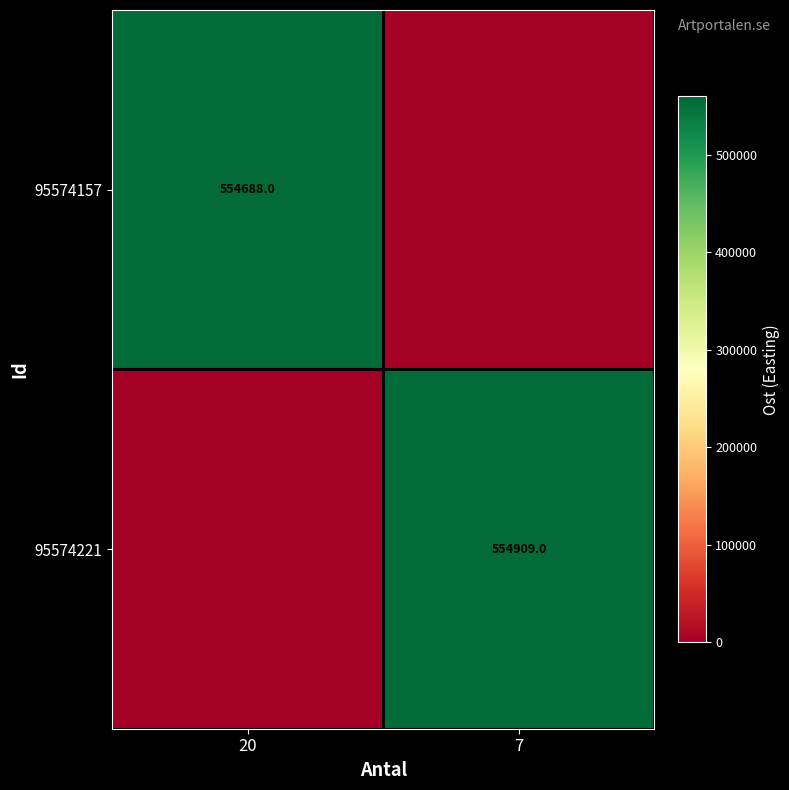

True or false: 95574157 has a value of 554688 at 20.

True